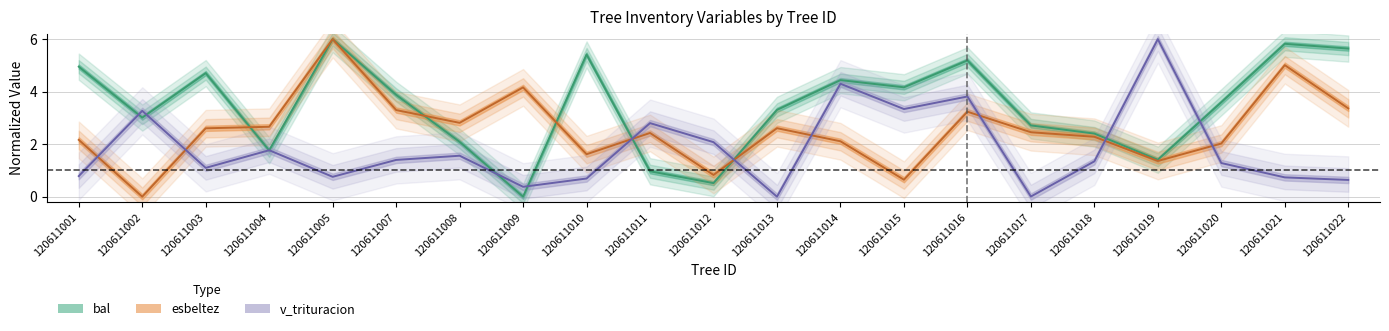

The value of v_trituracion at 120611007 is 1.9. True or false?

False